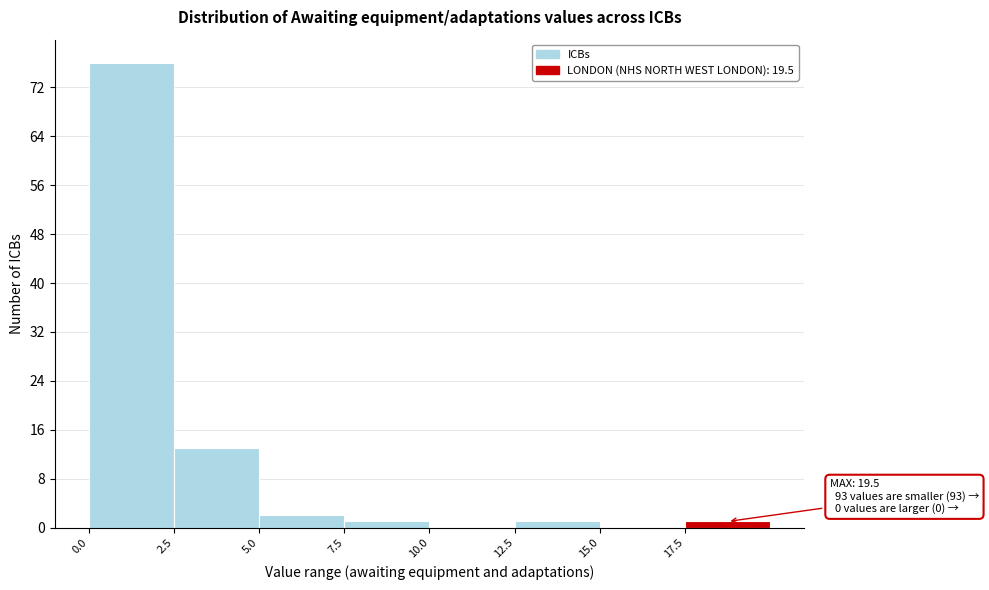

Over which range of the x-axis is the bar tallest?

0.0 to 2.5